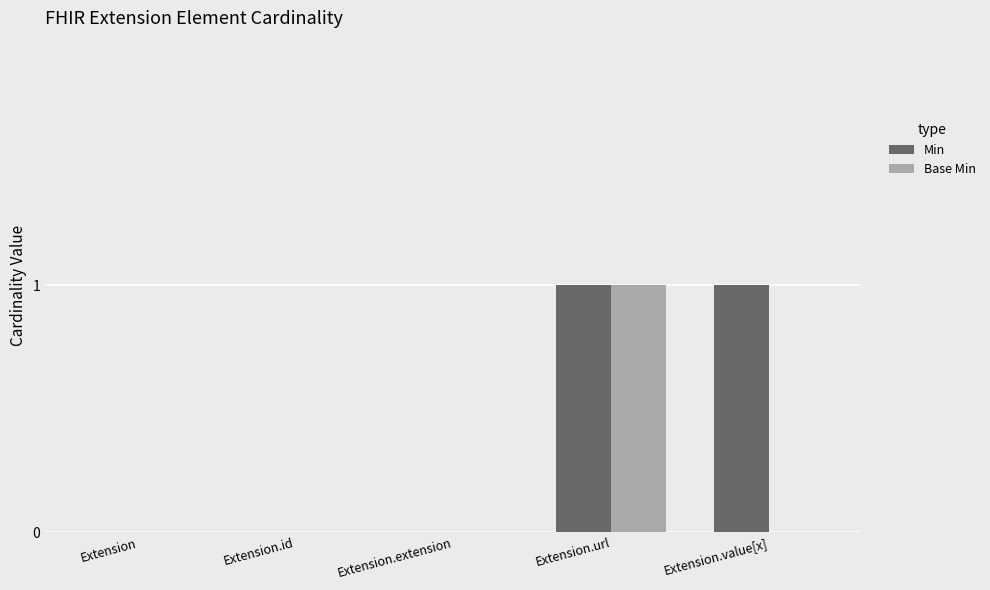

Which series has the largest total across all categories?

Min